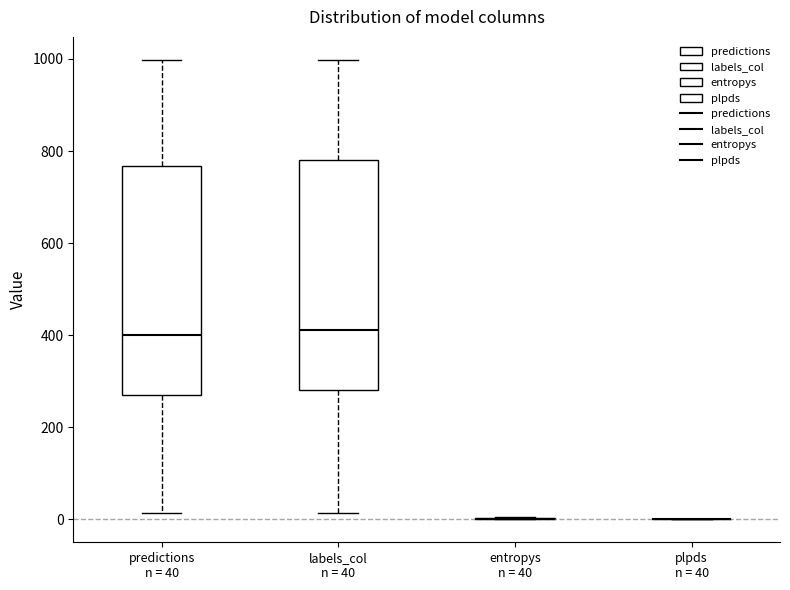

Reading left to right, read every box against the y-axis: the position of its median line, the range the box covers, and the ends of its whiskers. The values are not printed on the chart, so give them approximately, as read against the axis.

predictions n = 40: median 400, box 280 to 760, whiskers 20 to 1000
labels_col n = 40: median 420, box 280 to 780, whiskers 20 to 1000
entropys n = 40: box collapsed to a line at 0, whiskers 0 to 0
plpds n = 40: box collapsed to a line at 0, whiskers 0 to 0